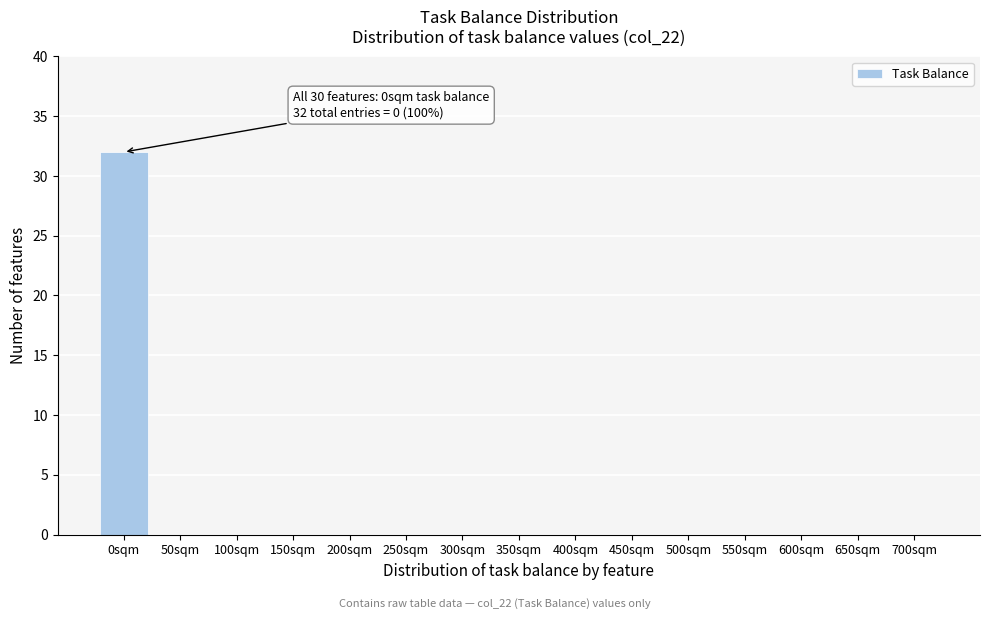

Reading left to right, what are all the values shown in this chart?

0sqm=32	50sqm=0	100sqm=0	150sqm=0	200sqm=0	250sqm=0	300sqm=0	350sqm=0	400sqm=0	450sqm=0	500sqm=0	550sqm=0	600sqm=0	650sqm=0	700sqm=0